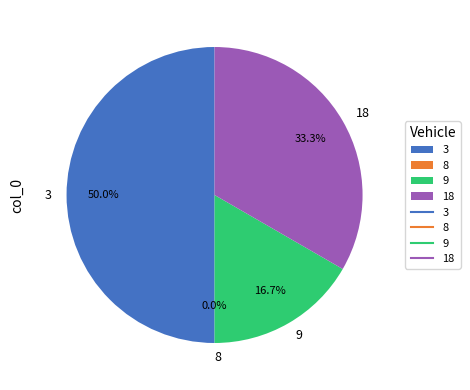

To the nearest percent, what is the combined percentage of 9 and 3?

67%